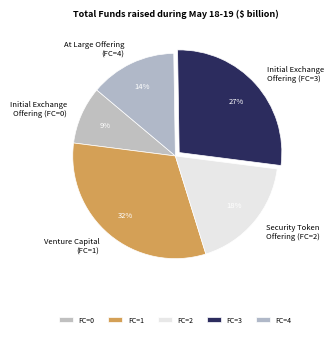

What percentage is the Initial Exchange Offering (FC=3) slice, to the nearest percent?

27%